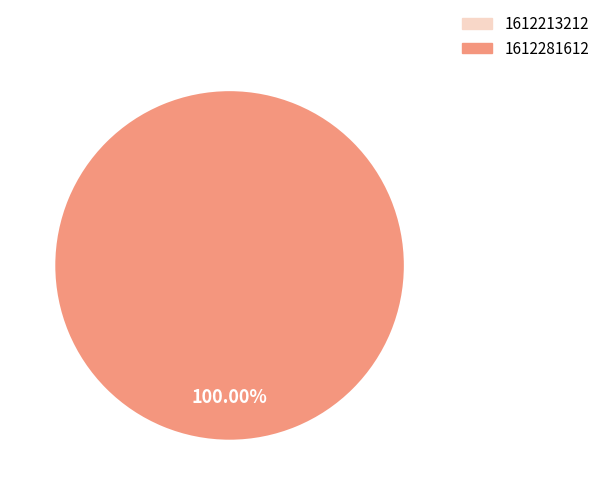

Is 1612213212 the majority of the pie?

No